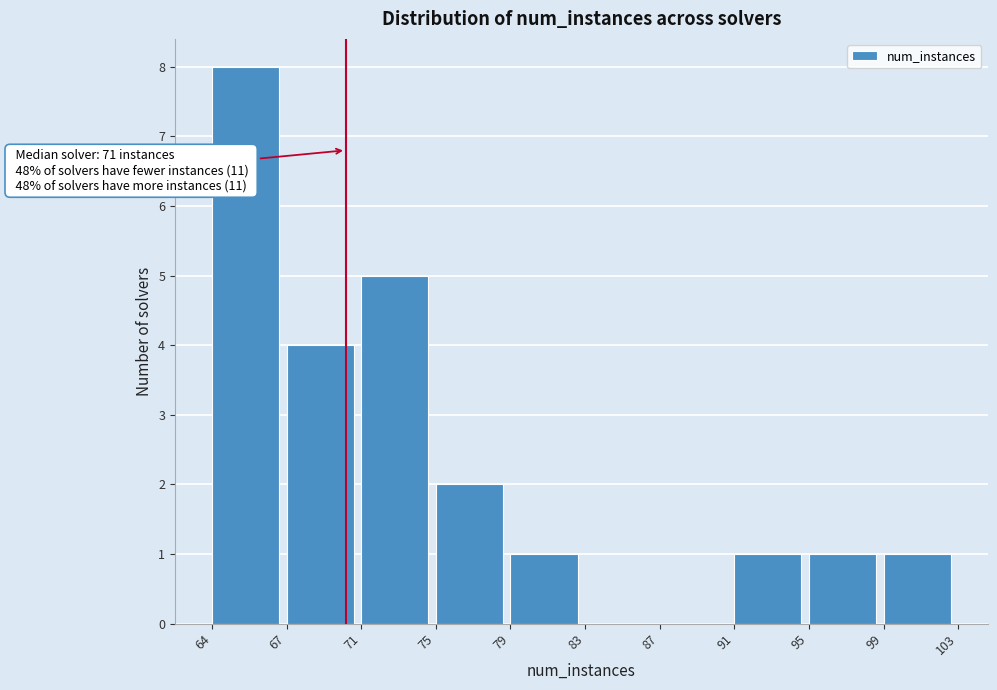

Reading left to right, transcribe all the data shown in this chart.

64=8	67=4	71=5	75=2	79=1	83=0	87=0	91=1	95=1	99=1